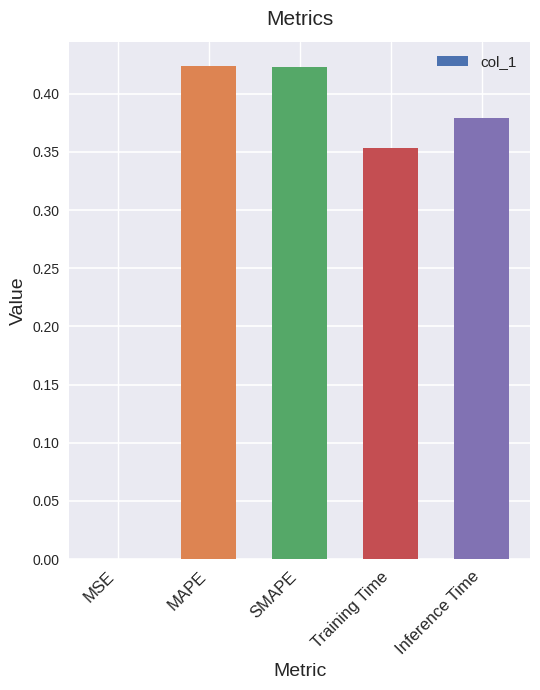

Which has a higher value, MSE or Training Time?

Training Time